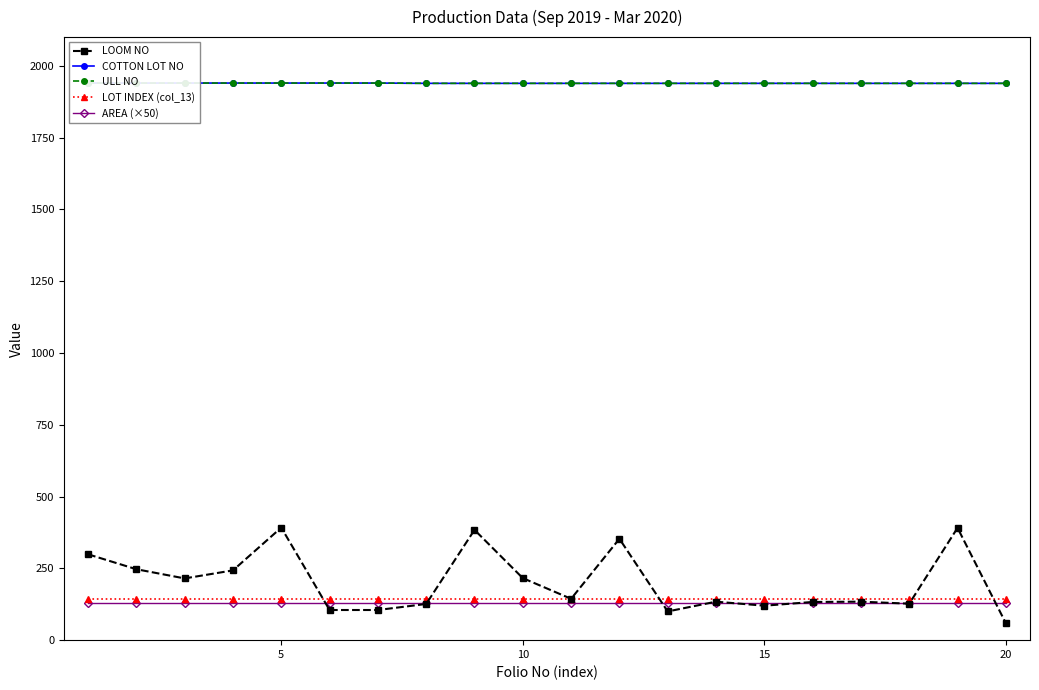

Count the number of categories in the chart.

20